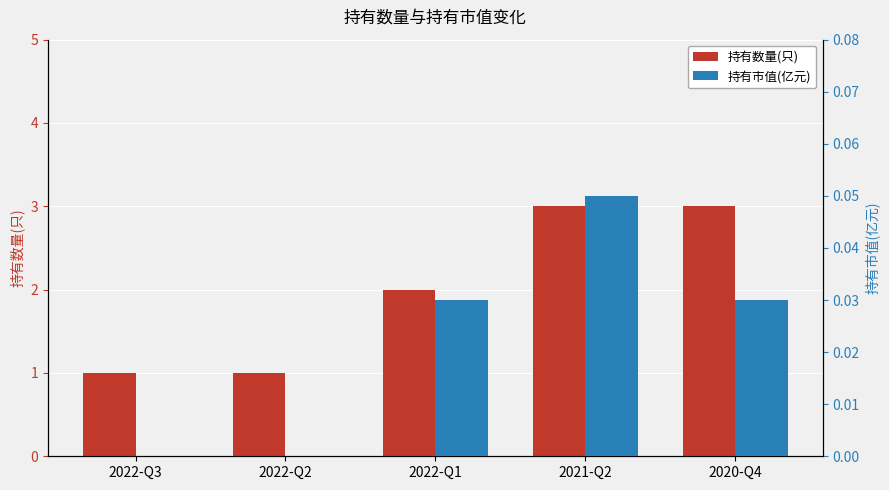

What position from the left is 2020-Q4?

5